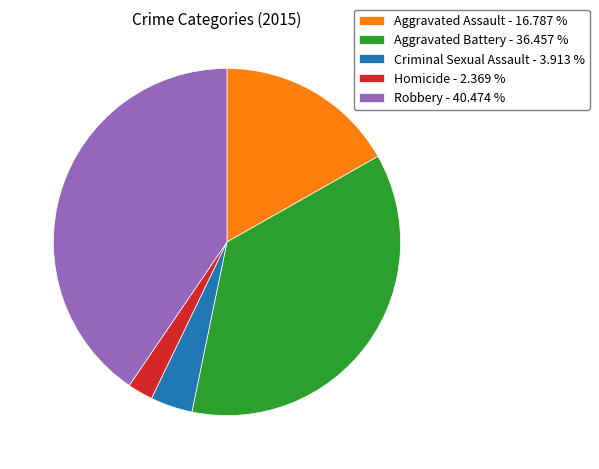

Does any single category account for the majority?

No